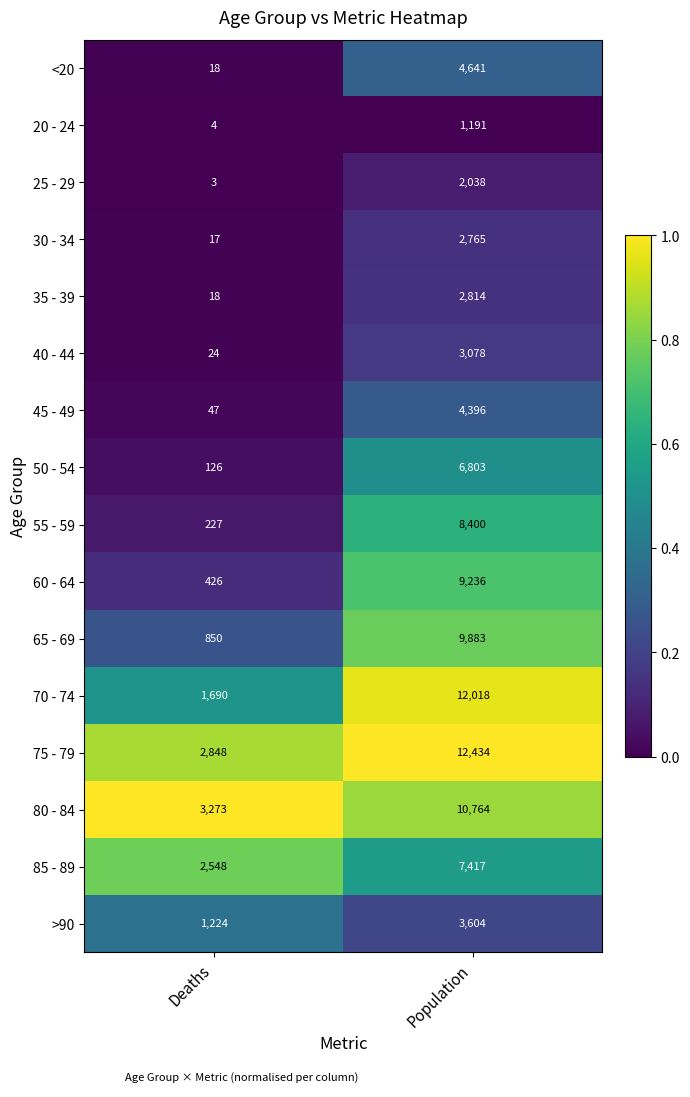

What is the lowest value of the 70 - 74 series?

1690